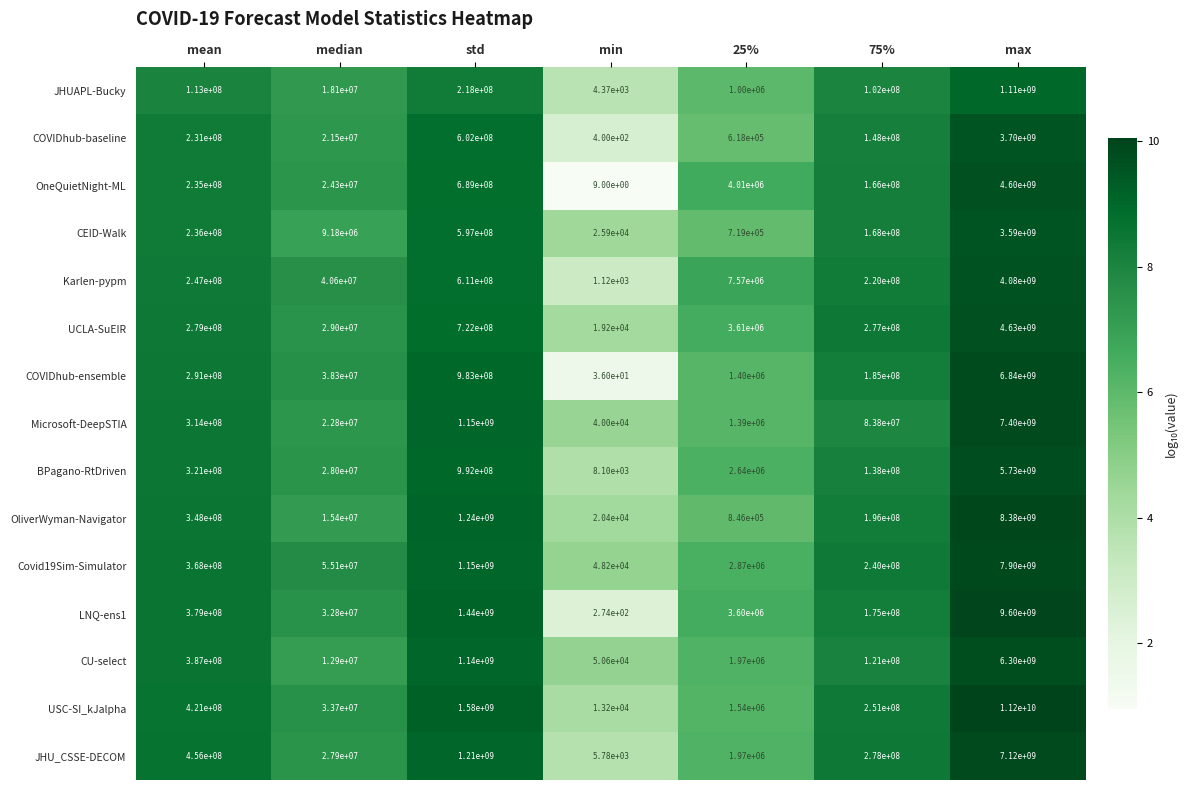

The Covid19Sim-Simulator series shows 7900000000 at max. True or false?

True